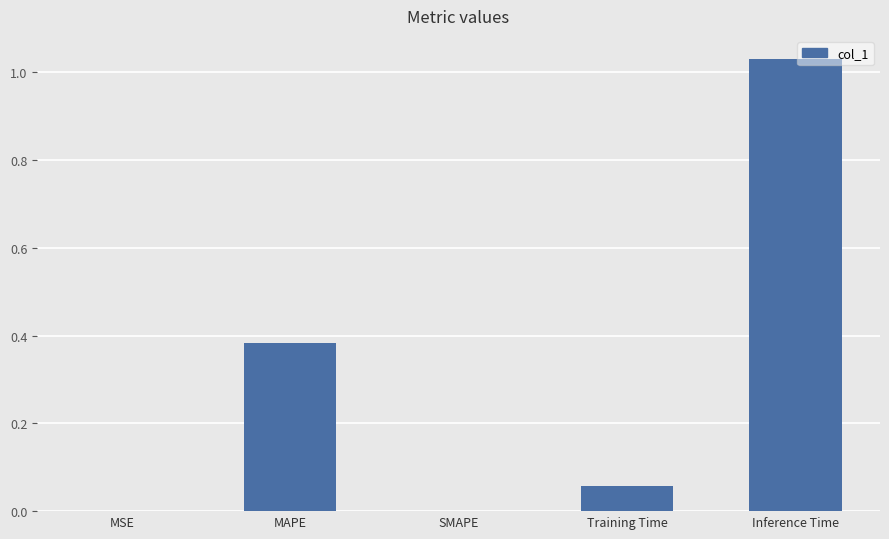

The chart shows a value of -0.6 at SMAPE. True or false?

False